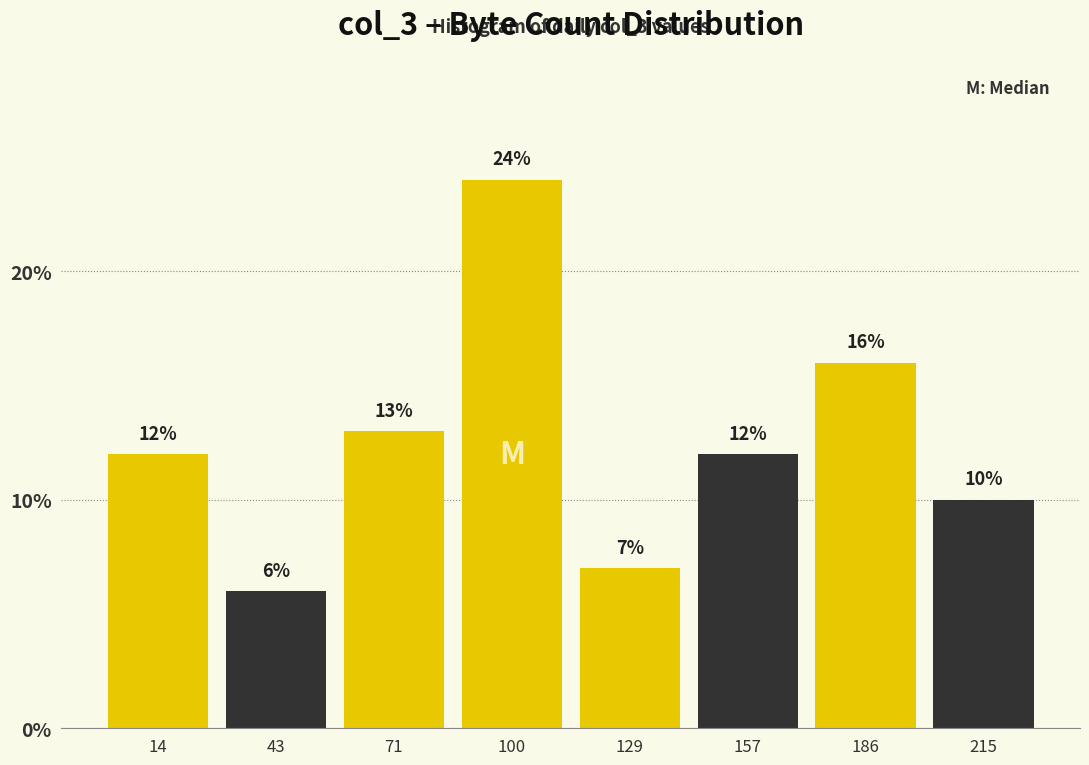

What is the height of the bar covering 115 to 145 on the x-axis? The bar edges are not printed on the chart, so give them approximately, as read against the axis.

7